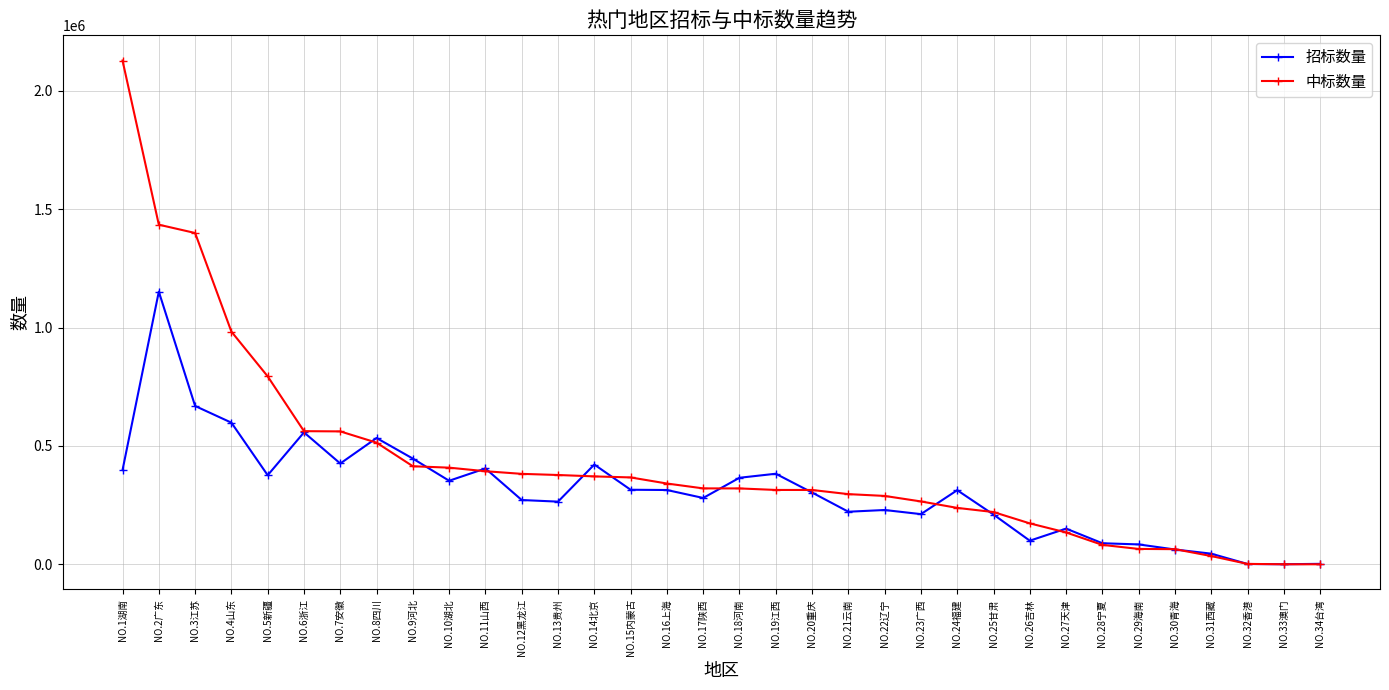

At which category does 招标数量 reach its first local peak?

NO.2广东